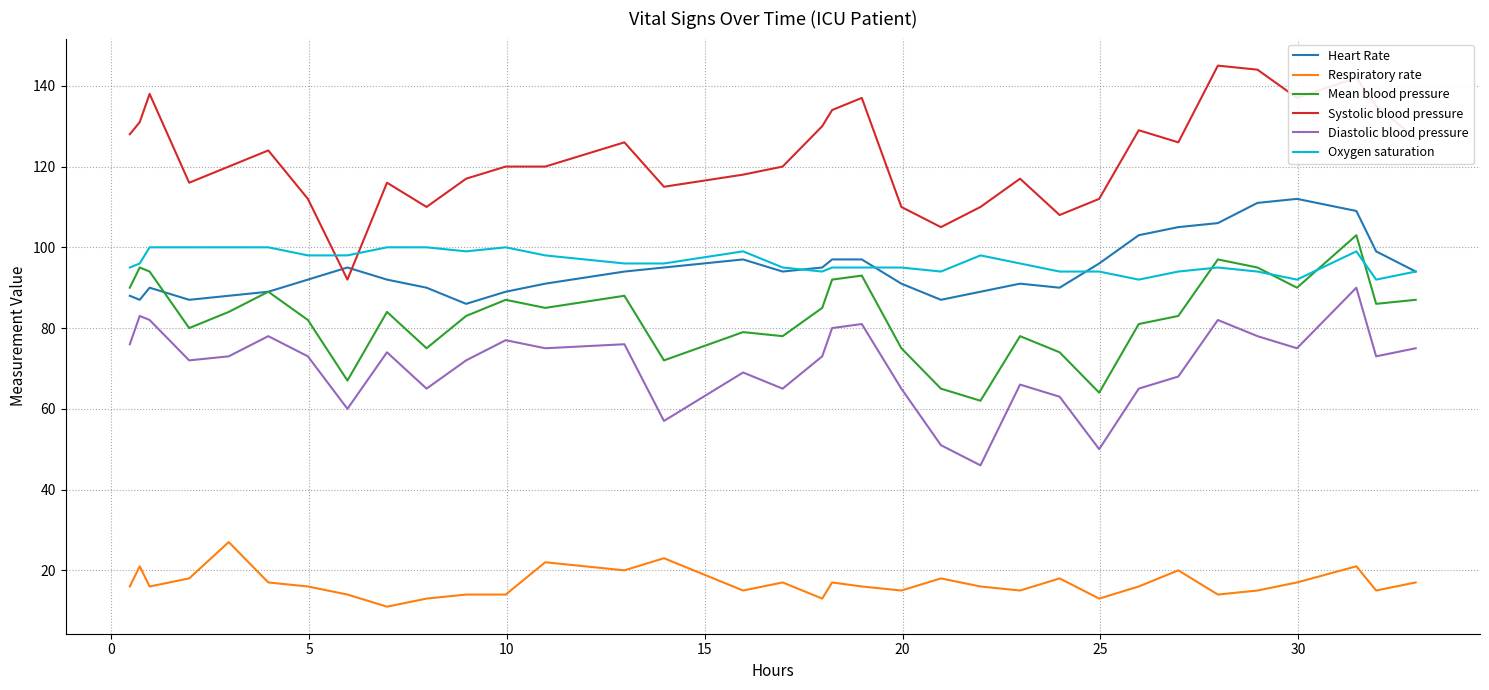

Does the chart have visible grid lines?

Yes